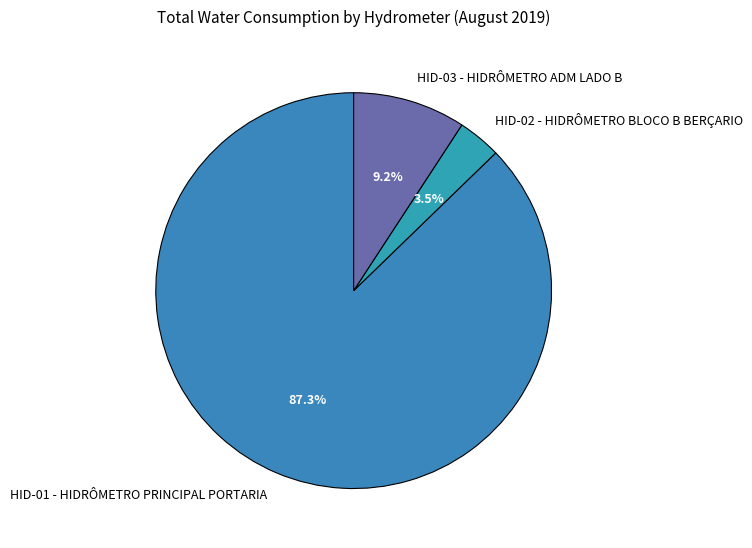

To the nearest percent, what percentage of the pie is HID-01 - HIDRÔMETRO PRINCIPAL PORTARIA?

87%